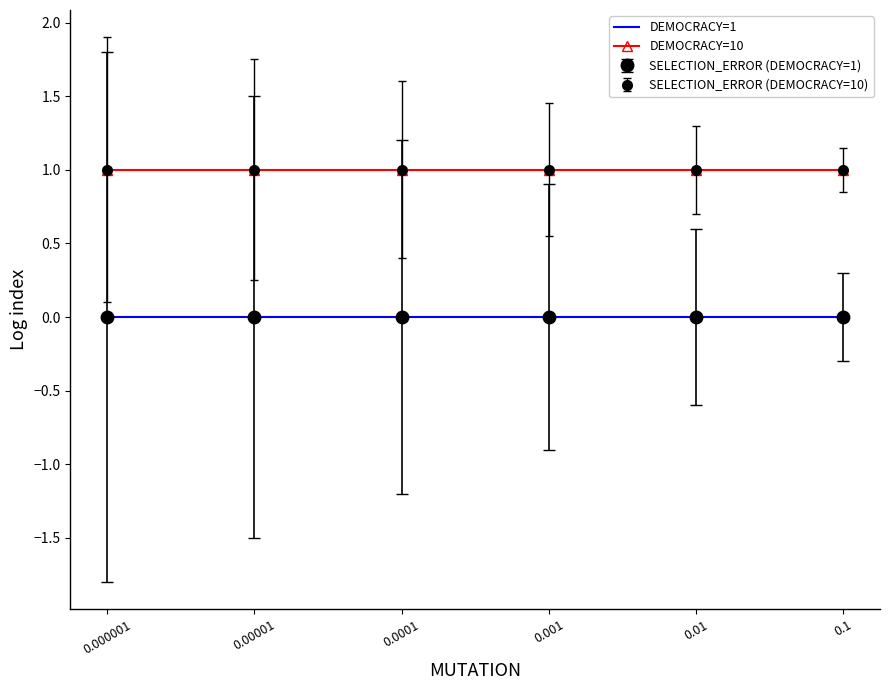

How many lines are shown in the chart?

2